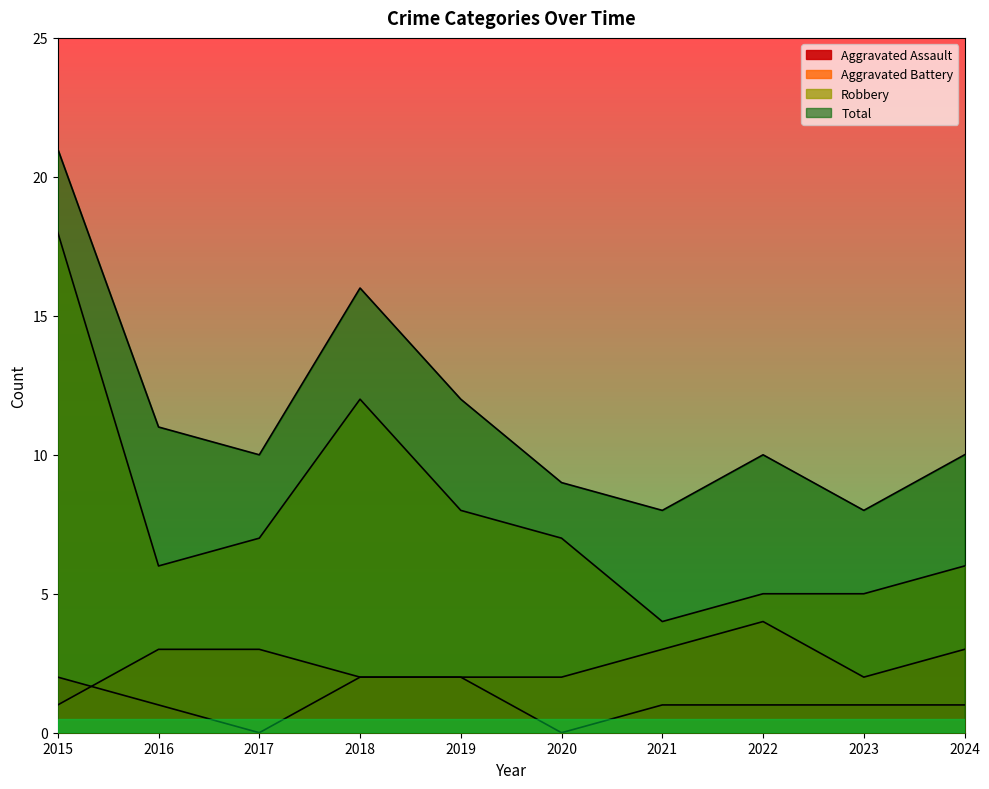

Reading left to right, list all the values displayed in this chart.

Aggravated Assault: 2	1	0	2	2	0	1	1	1	1
Aggravated Battery: 1	3	3	2	2	2	3	4	2	3
Robbery: 18	6	7	12	8	7	4	5	5	6
Total: 21	11	10	16	12	9	8	10	8	10